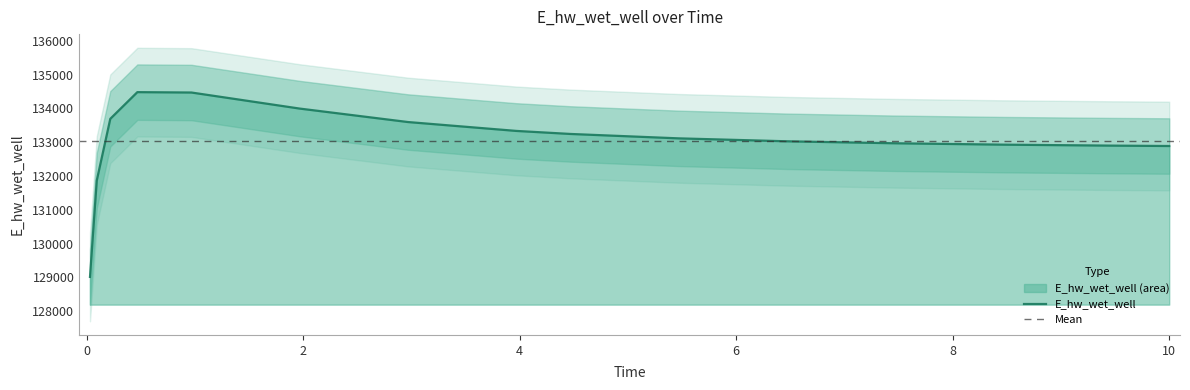

Reading right to left, what are all the values shown in this chart?

132888.6	132900.0	132928.7	132969.4	133028.2	133115.0	133245.2	133335.0	133597.7	133995.6	134470.8	134482.2	133693.2	131867.6	129016.0